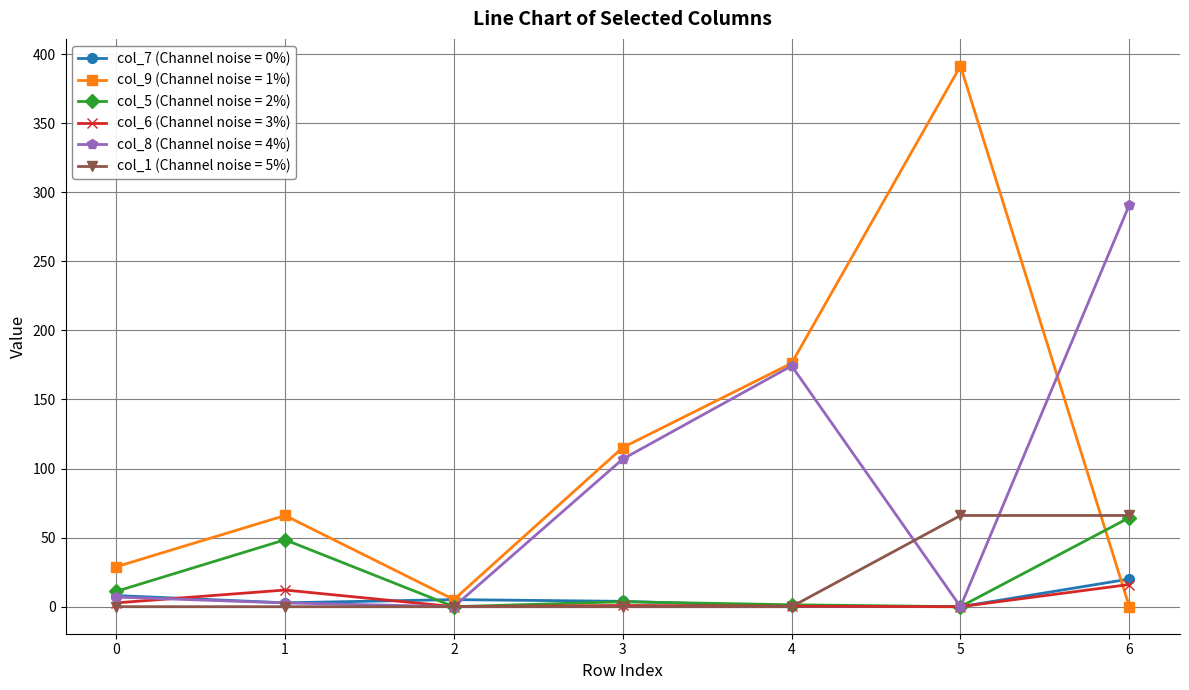

What is the spread (max minus min) of values at 5?

391.4